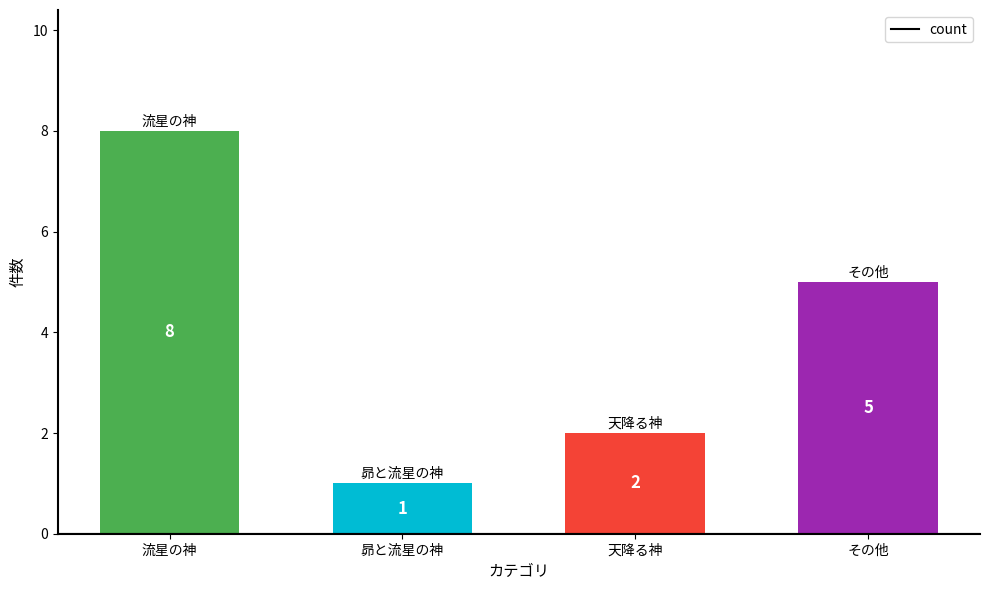

Which has a higher value, 天降る神 or 昴と流星の神?

天降る神